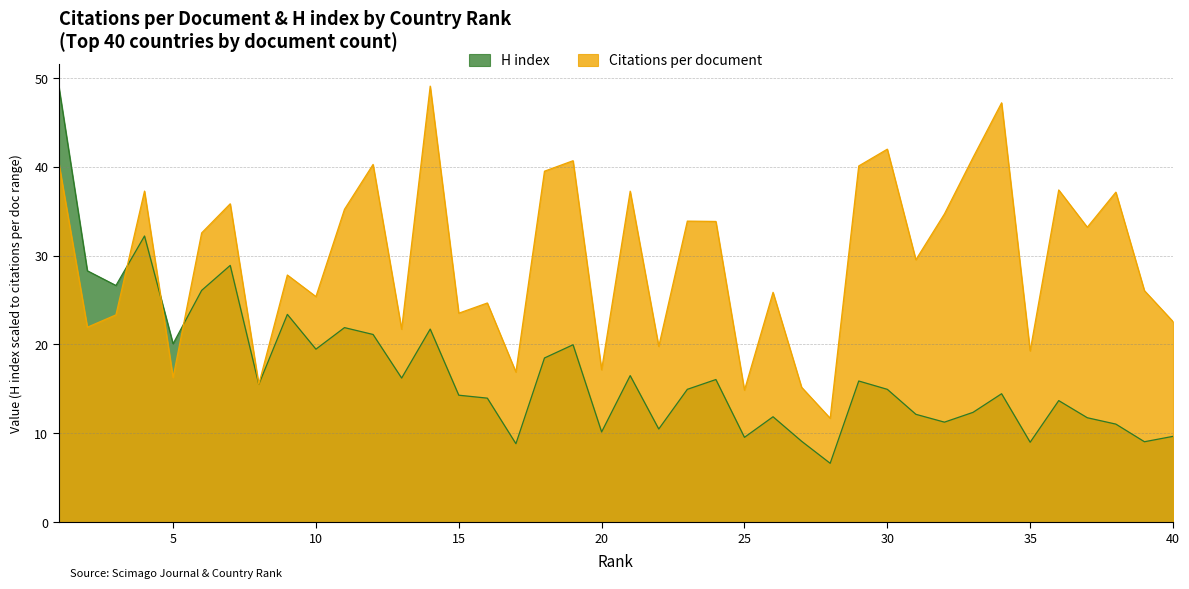

What is the total value across all series at 16?

38.6